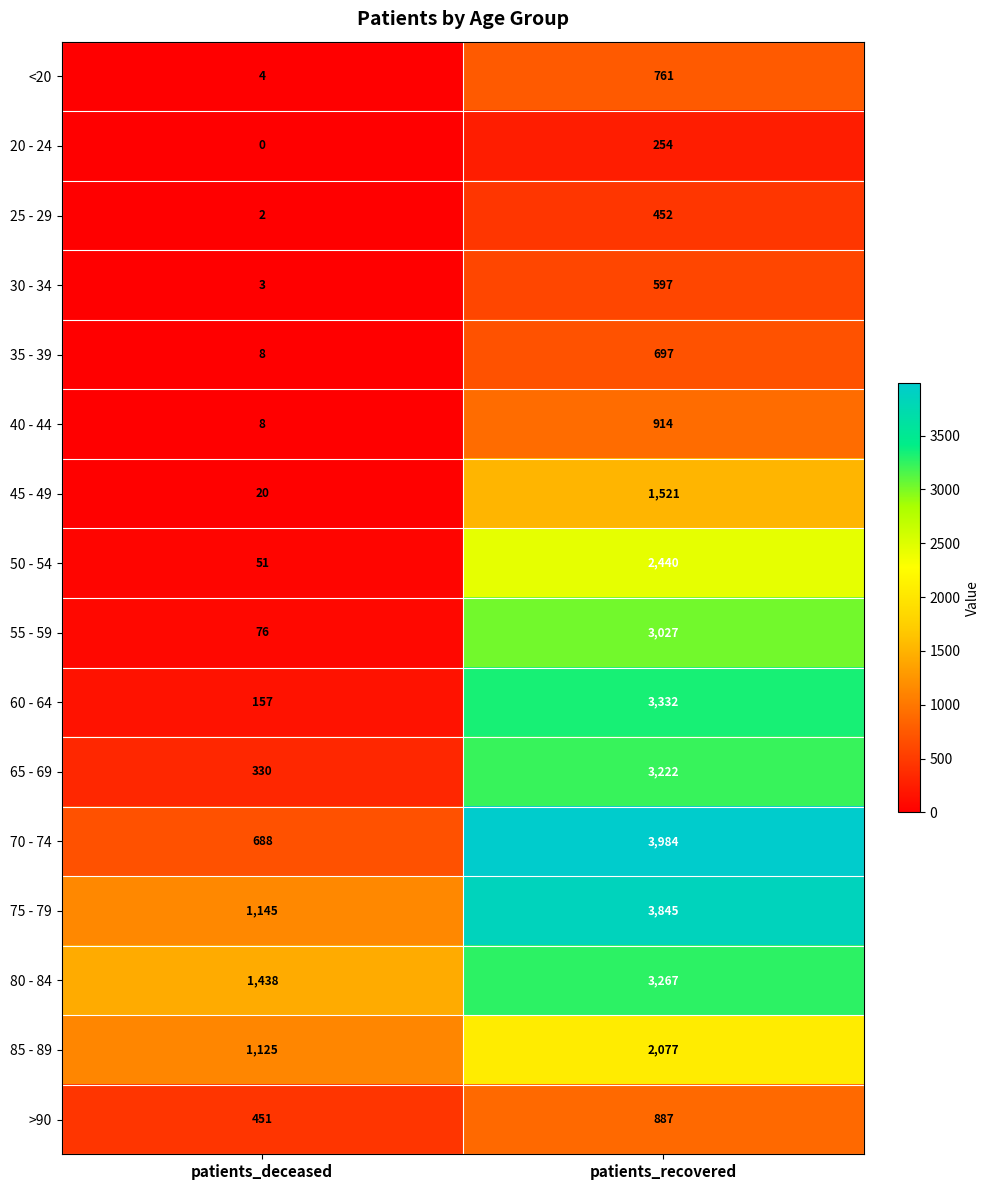

At which category is the sum across all series the highest?

patients_recovered